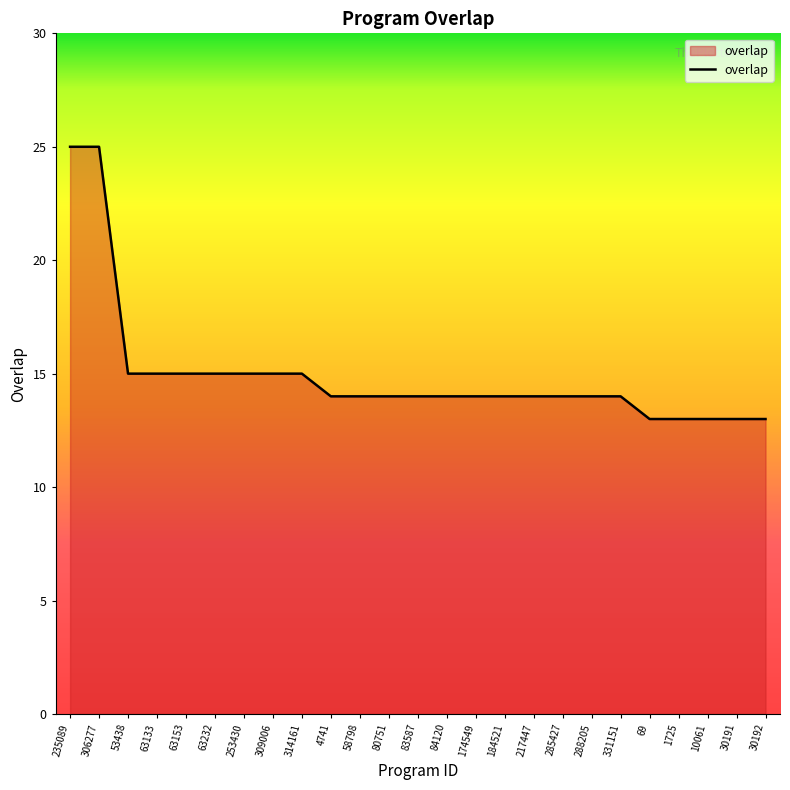

Reading right to left, extract all data points from this chart.

13	13	13	13	13	14	14	14	14	14	14	14	14	14	14	14	15	15	15	15	15	15	15	25	25